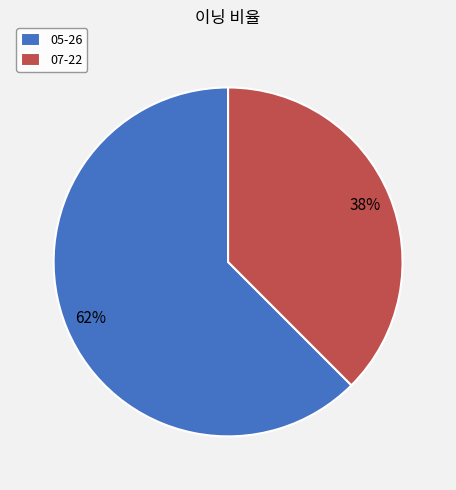

Which slice is the smallest?

07-22